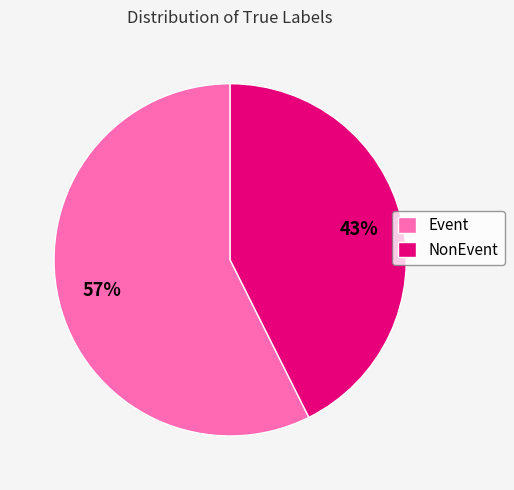

Is it true that Event is 47% of the pie?

False